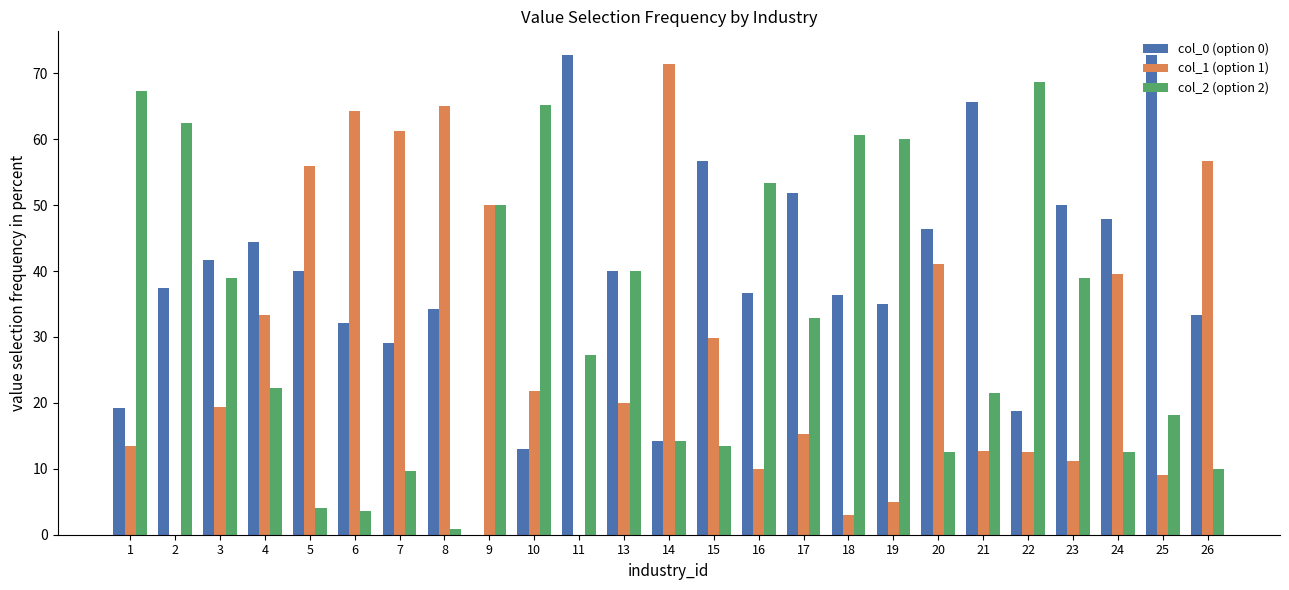

What are all the series names shown in the legend?

col_0 (option 0), col_1 (option 1), col_2 (option 2)